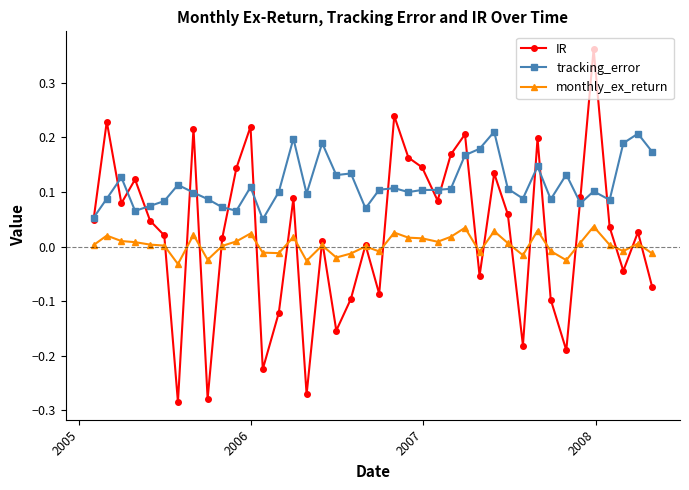

How many interior local valleys does the IR series have?

12